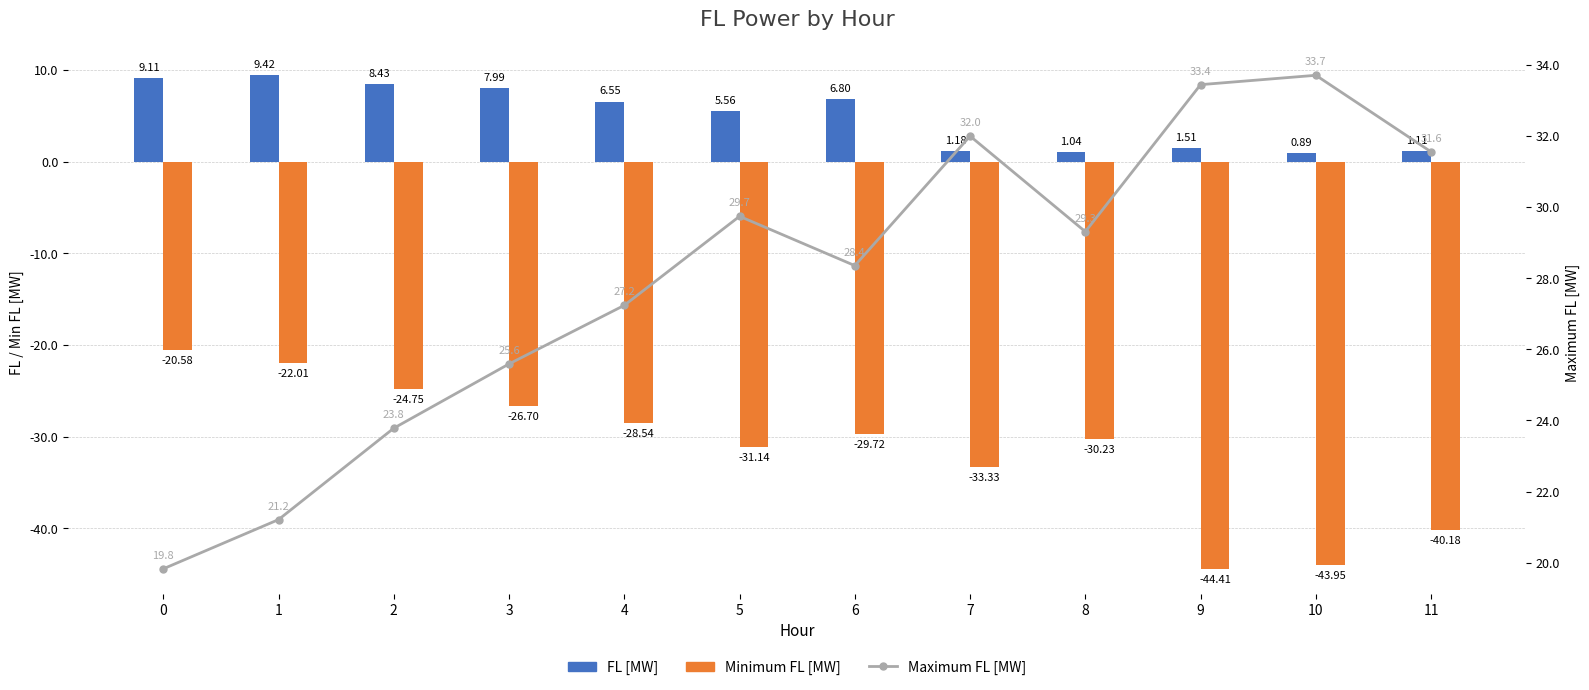

Which series has the largest total across all categories?

Maximum FL [MW]